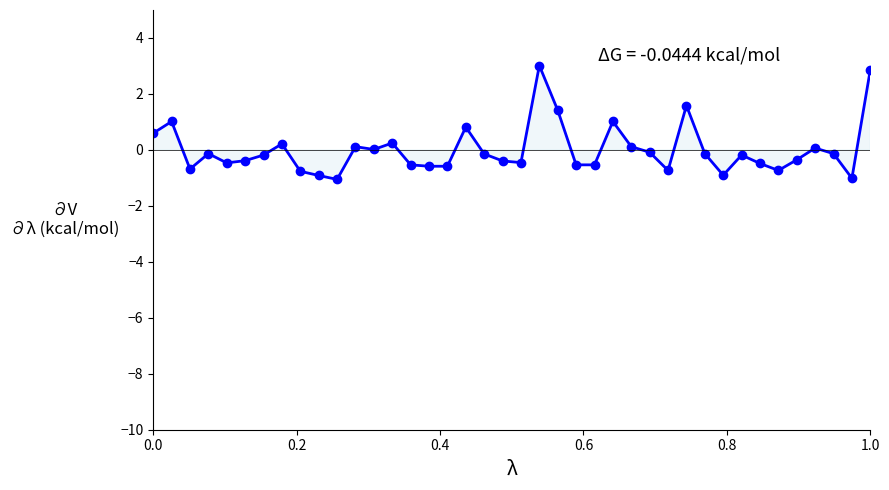

True or false: the data has more than 2 interior local peaks.

True